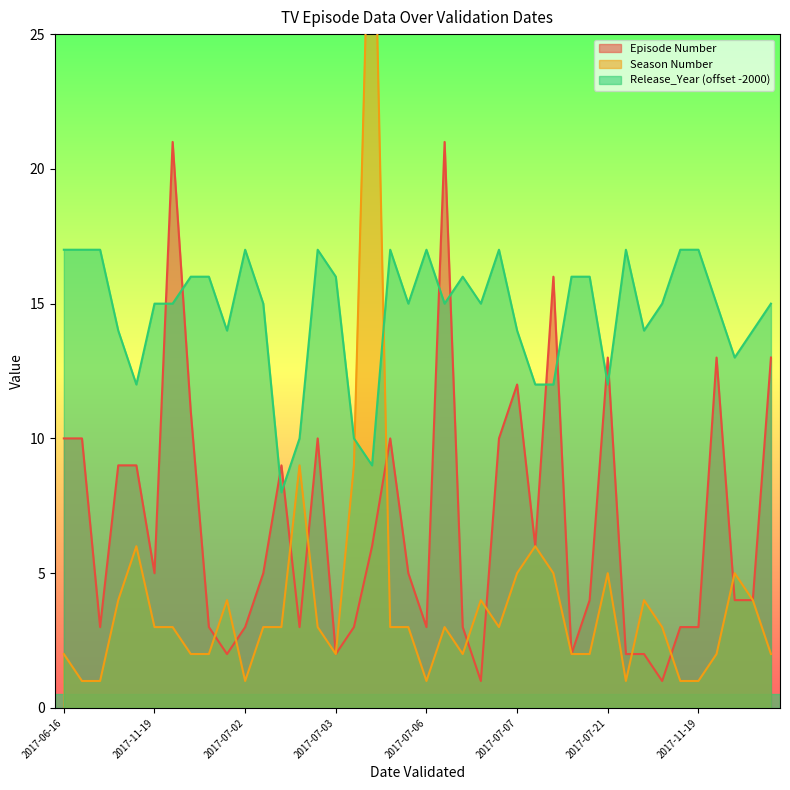

What is the difference between the Season Number values at 2017-07-21 and 2017-07-21?

1